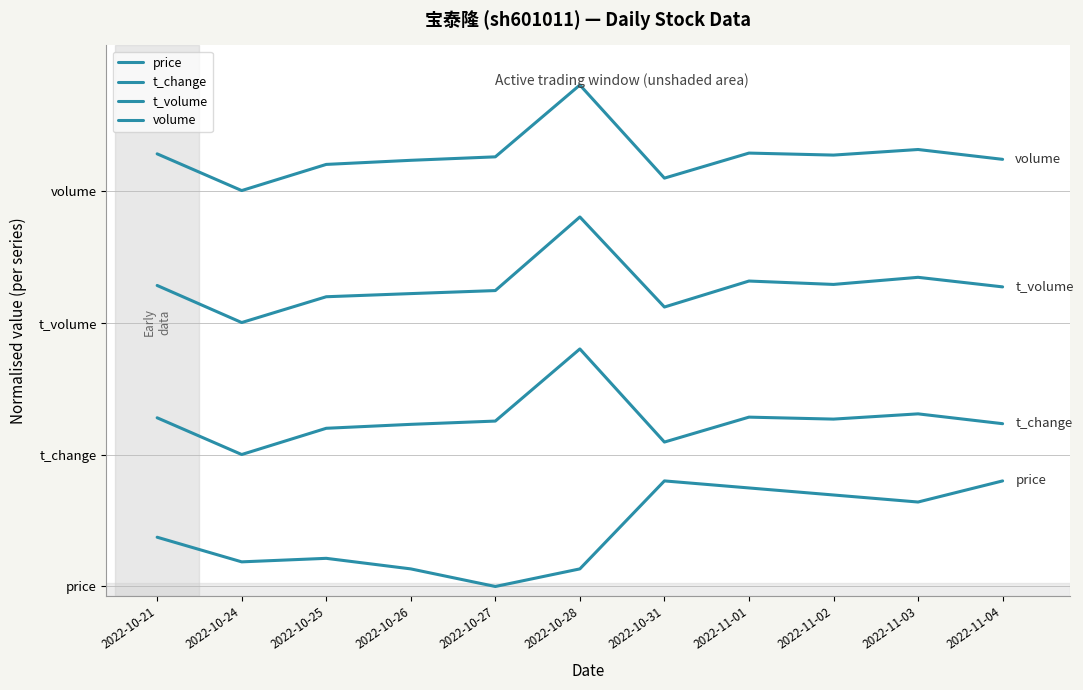

What is the difference between the t_volume values at 2022-10-21 and 2022-10-26?

0.1